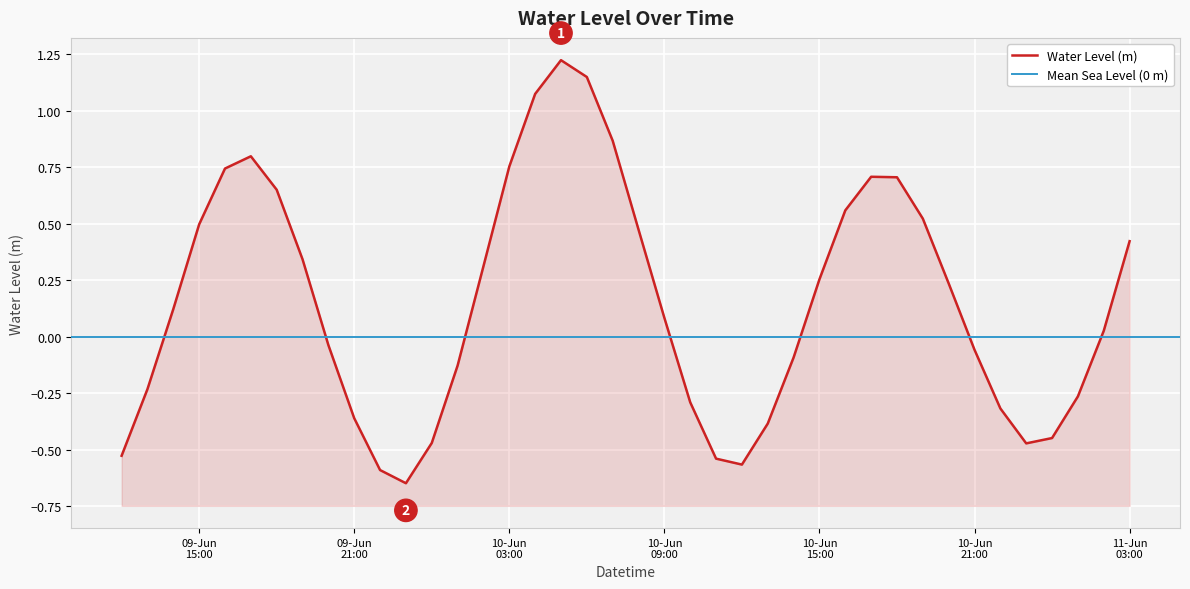

At which label is the value closest to 0?

2024-06-11 02:00:00